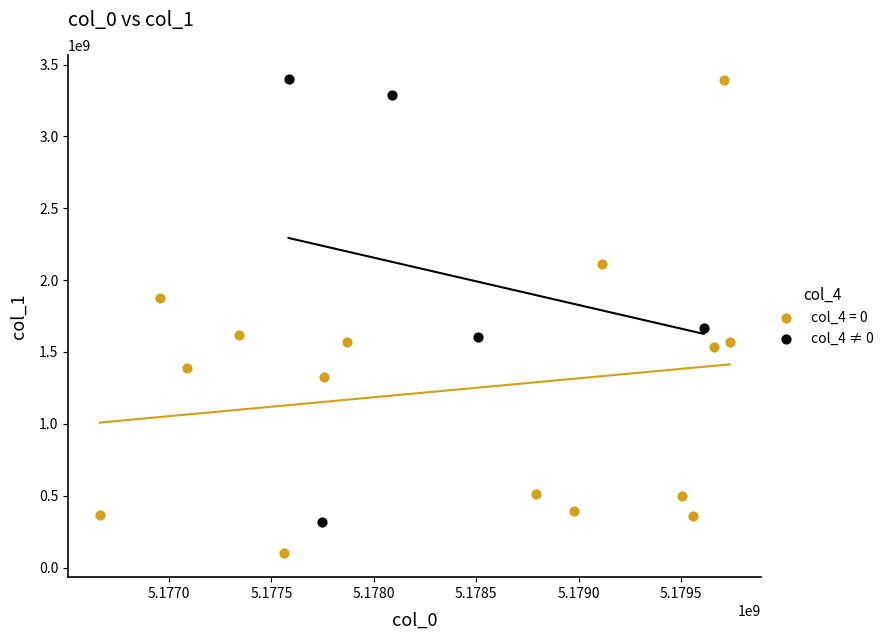

Which series reaches the minimum Y coordinate?

col_4 = 0